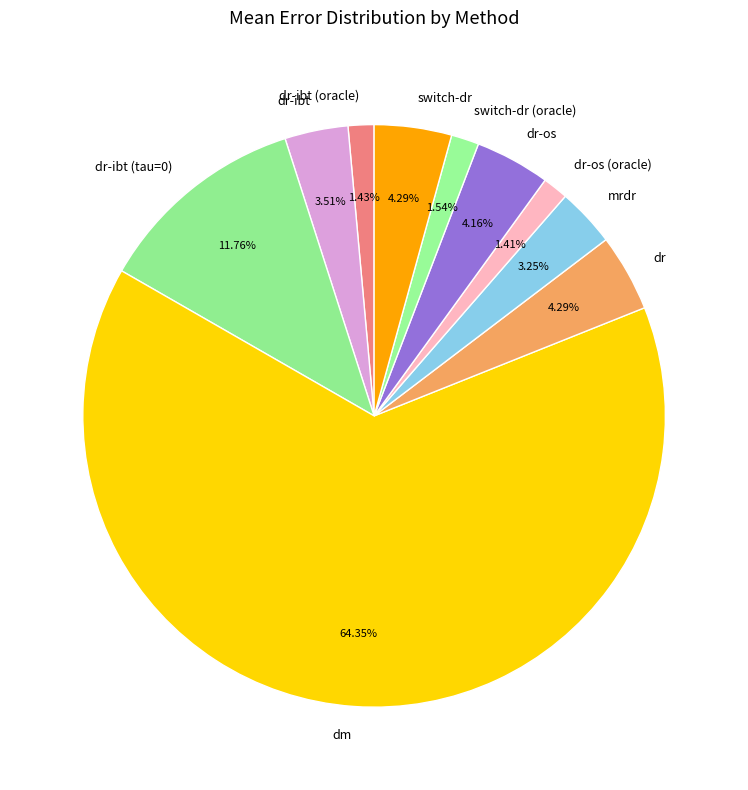

The dr-ibt (oracle) slice represents 1% of the pie. True or false?

True